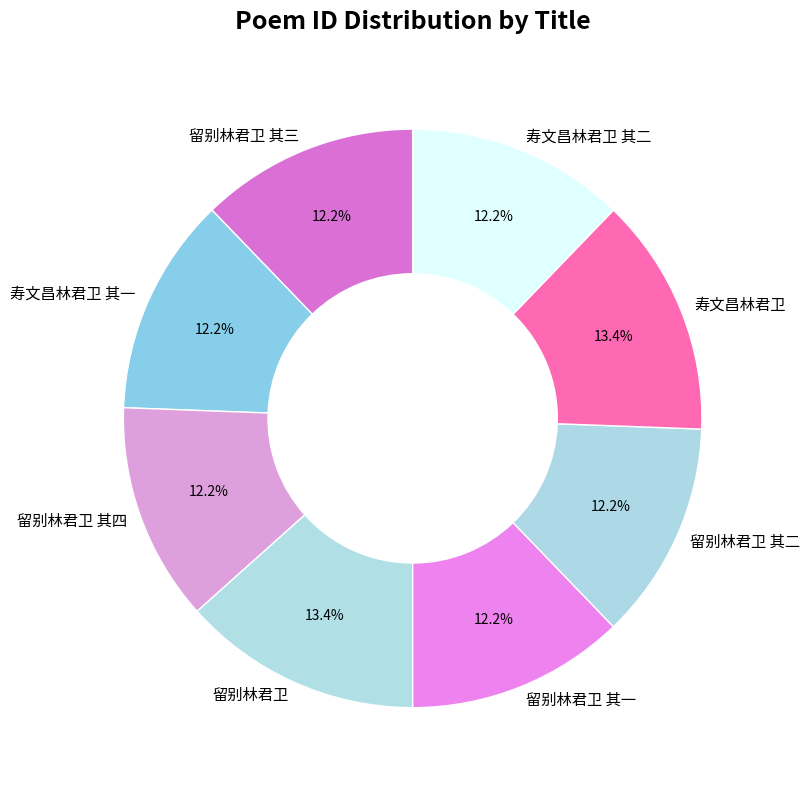

What portion of the pie excludes 留别林君卫 其三?

87.8%